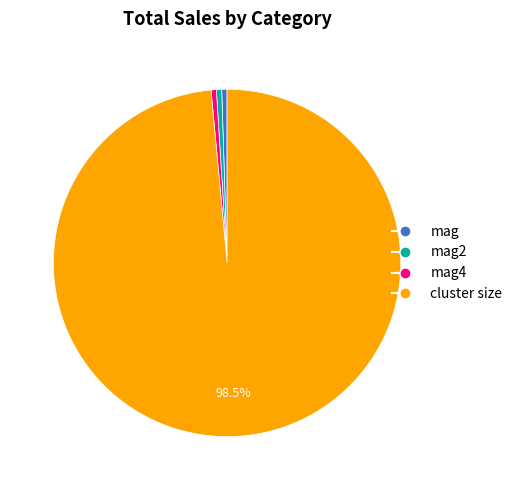

To the nearest percent, what is the average slice percentage?

25%